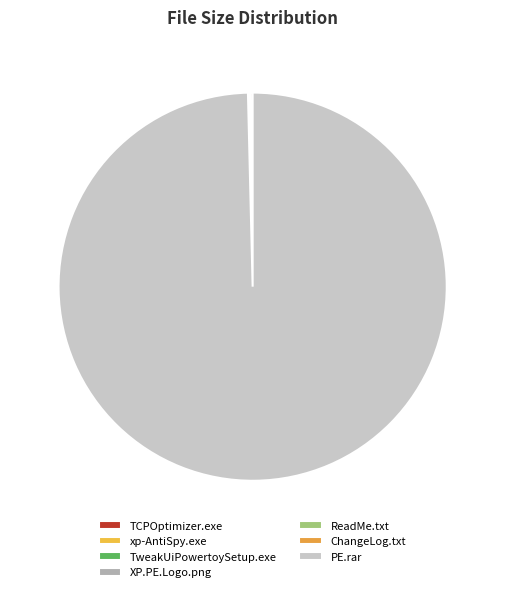

To the nearest percent, what is the average slice percentage?

14%